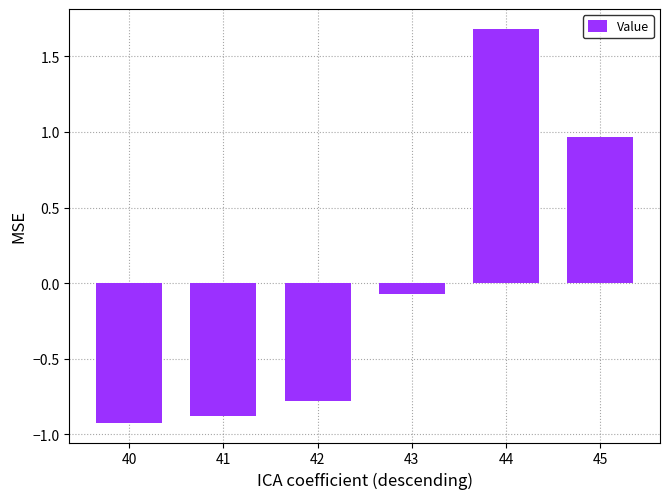

What is the change in value from 42 to 44?

+2.5